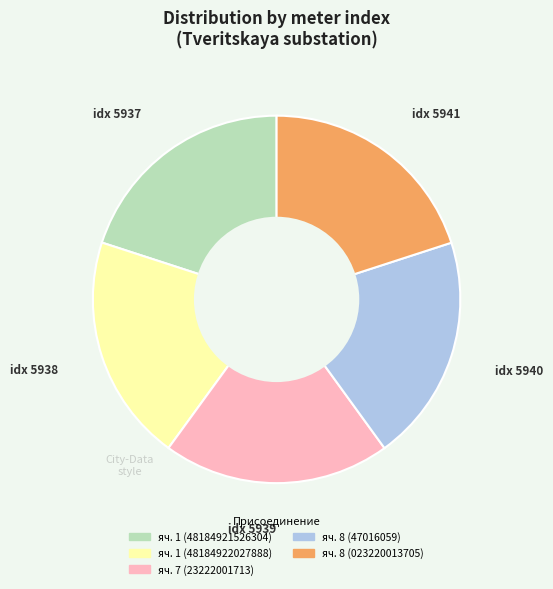

Count the number of slices in the pie.

5